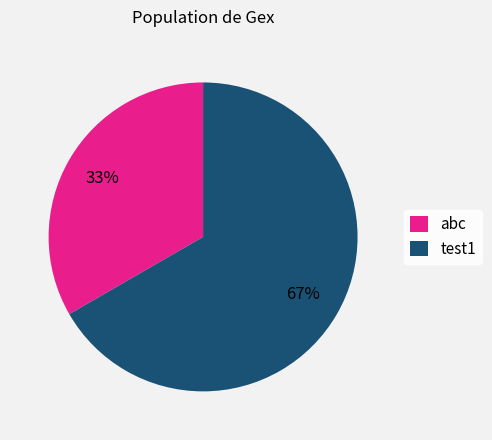

Which slice is the largest?

test1